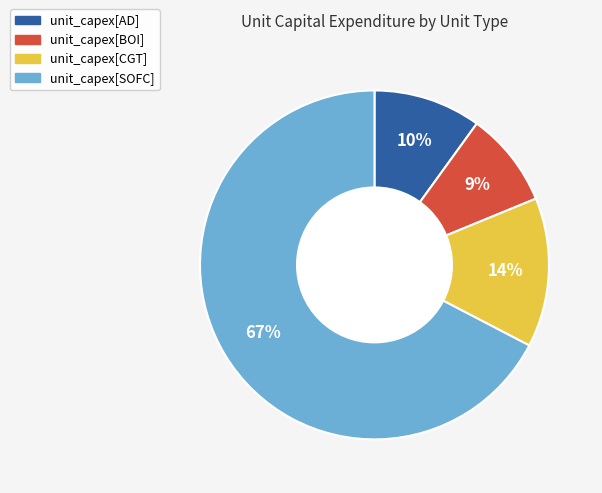

Does any single category account for the majority?

Yes